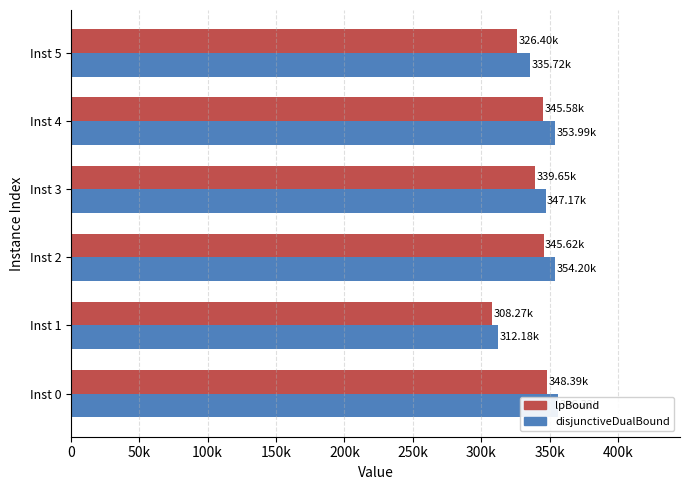

The disjunctiveDualBound series shows 335722.0 at Inst 5. True or false?

True